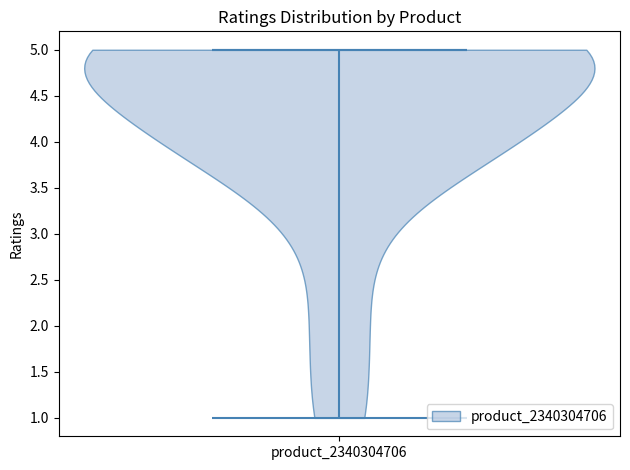

What is the lowest point the violin for product_2340304706 reaches on the y-axis? The values are not printed on the chart, so give them approximately, as read against the axis.

1